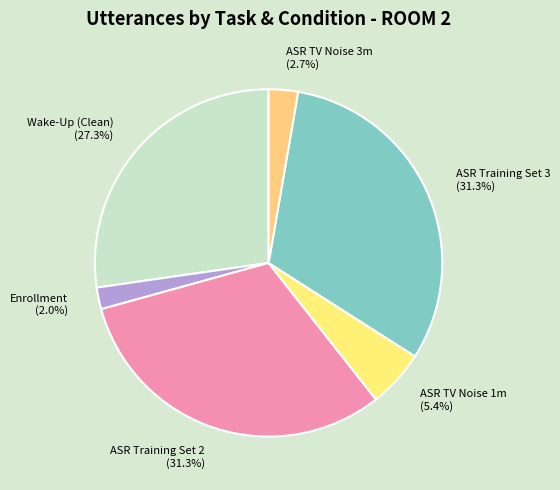

Does Enrollment represent more than half of the total?

No